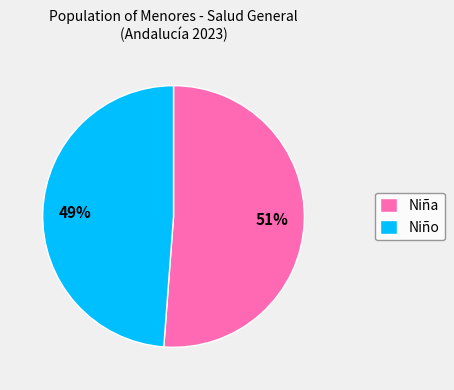

Which category has the biggest portion of the pie?

Niña